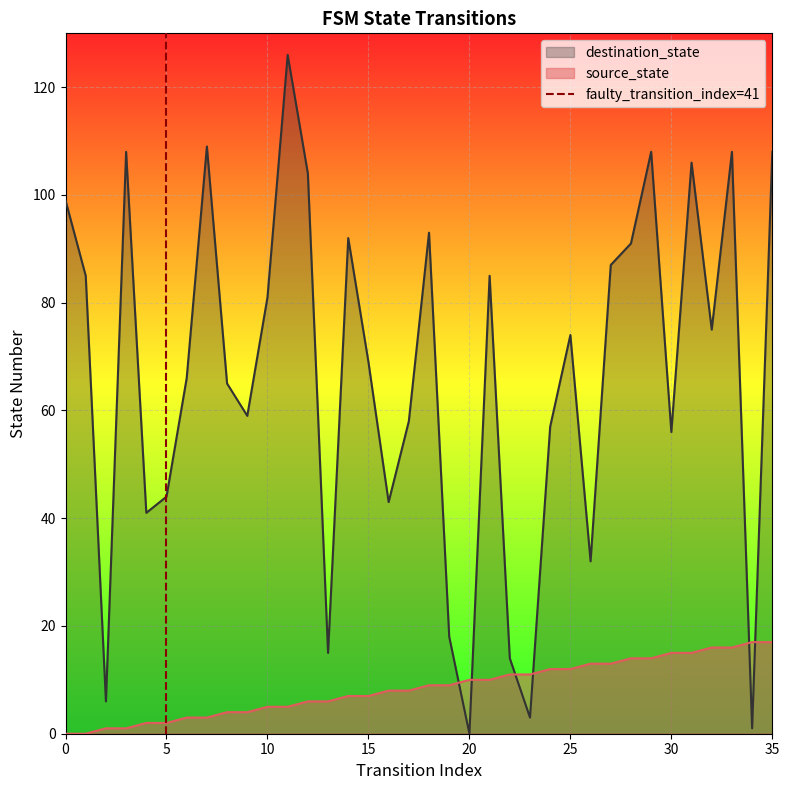

The value of source_state at 25 is 12. True or false?

True